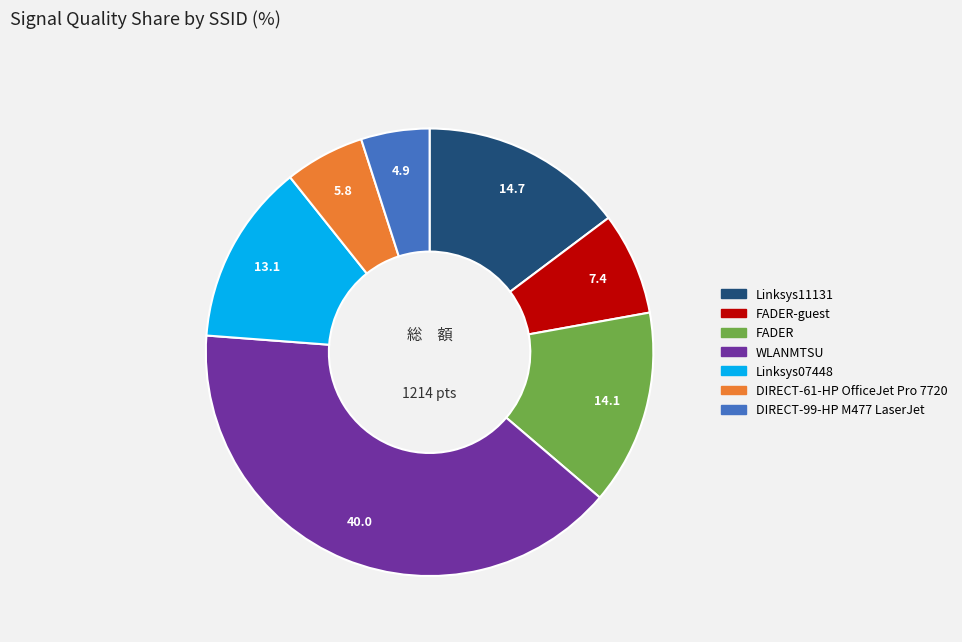

Does any single category account for the majority?

No